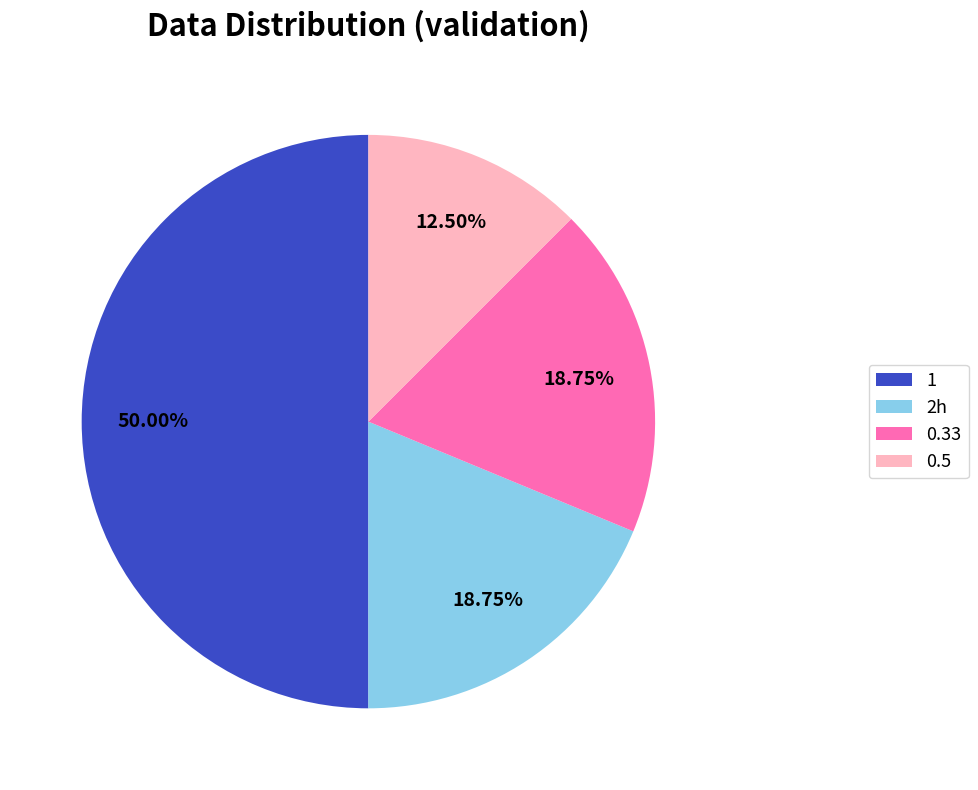

To the nearest percent, what is the combined percentage of 0.5 and 0.33?

31%